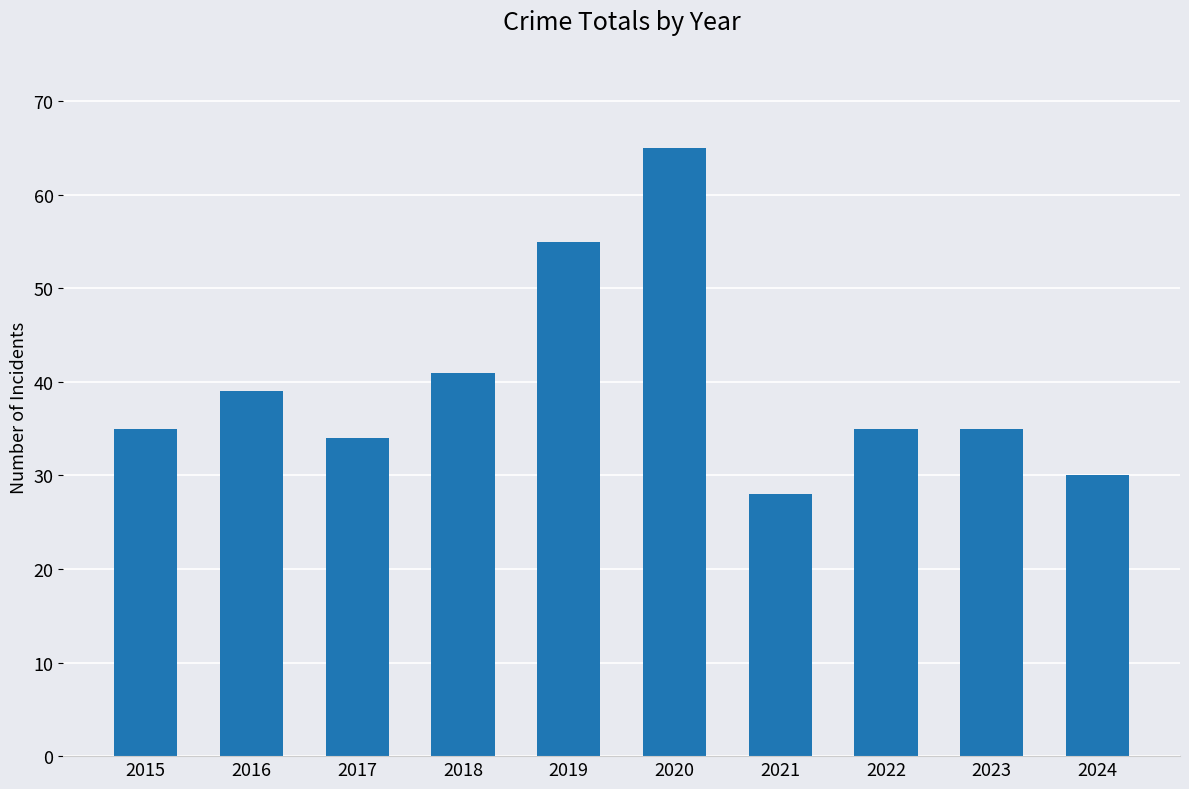

What is the average value?

40